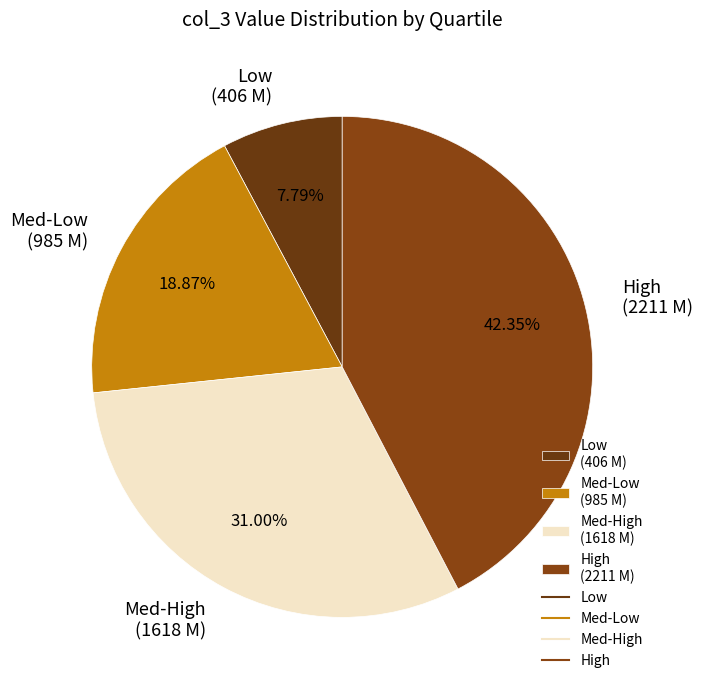

How many slices are in this pie chart?

4